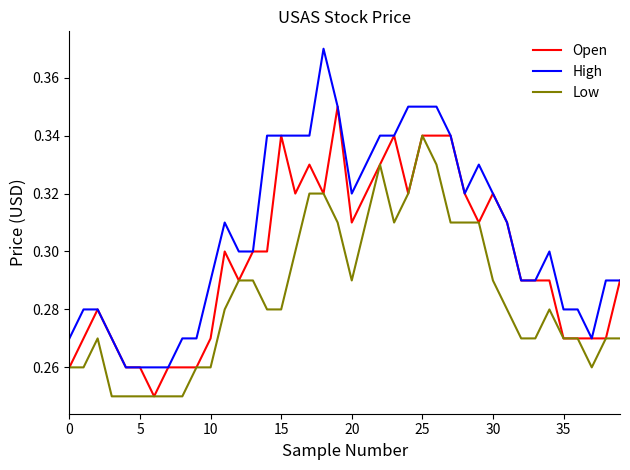

Rank the series by their maximum value, from lowest to highest.

Low, Open, High